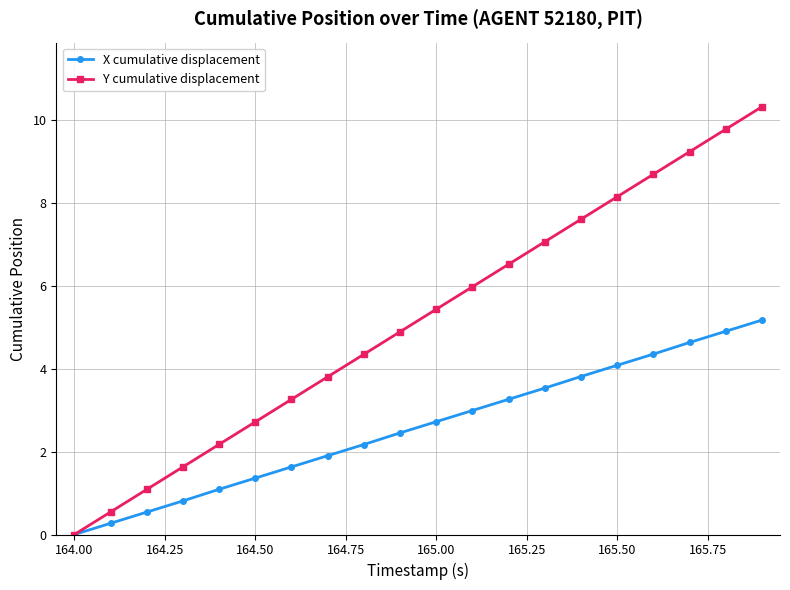

Which series has the widest spread of values?

Y cumulative displacement